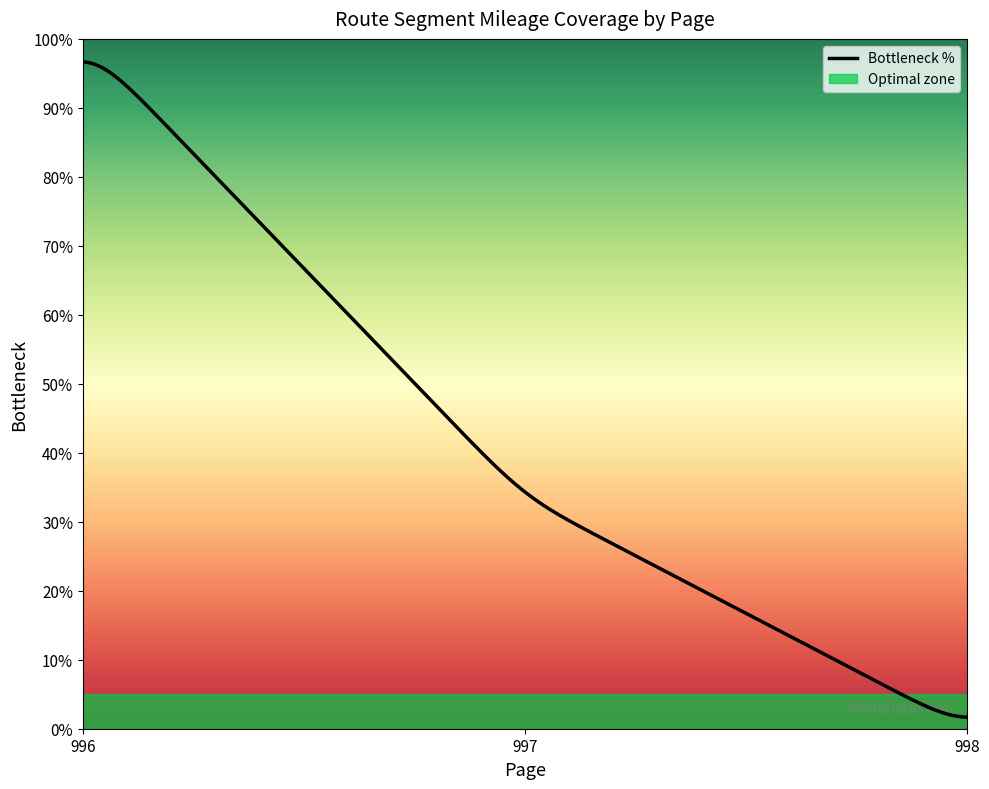

How many data points does each series have?

40